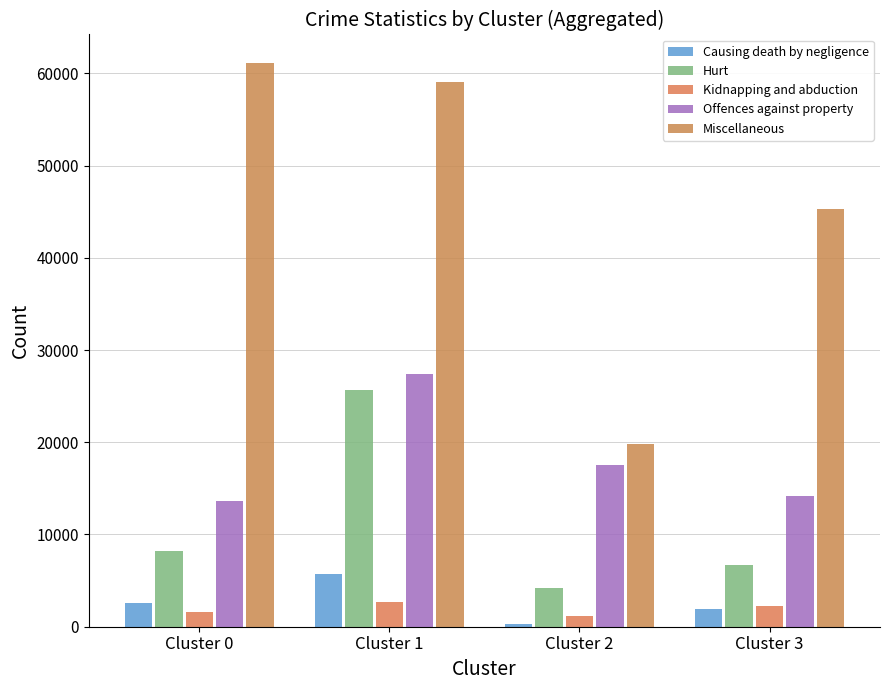

What is the difference between the maximum and minimum values in the Miscellaneous series?

41368